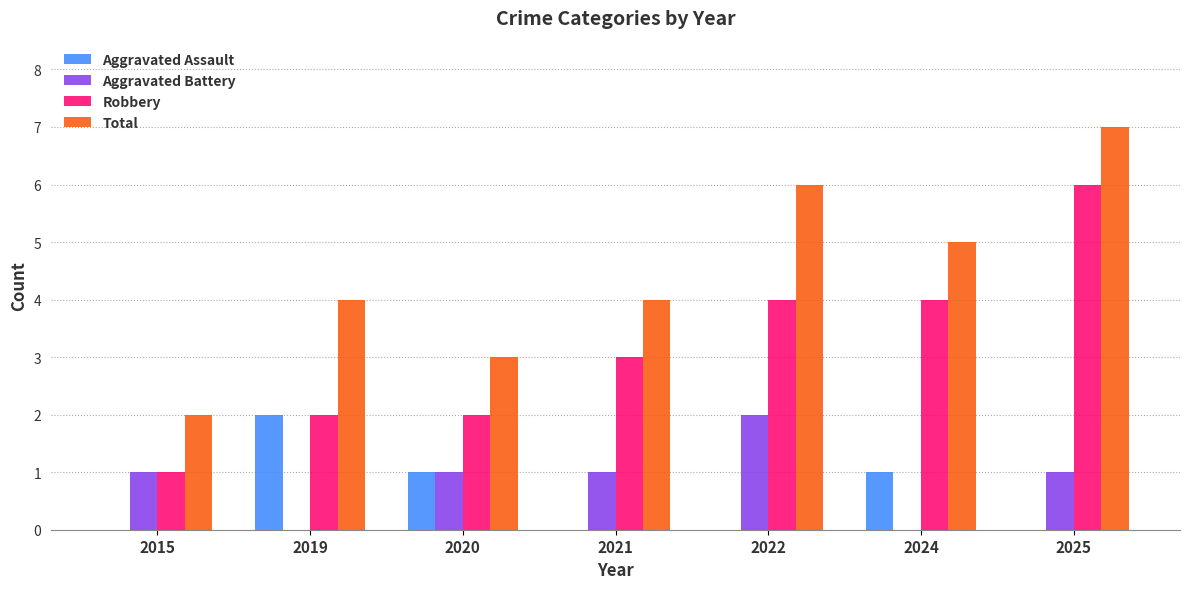

What is the total value across all series at 2024?

10